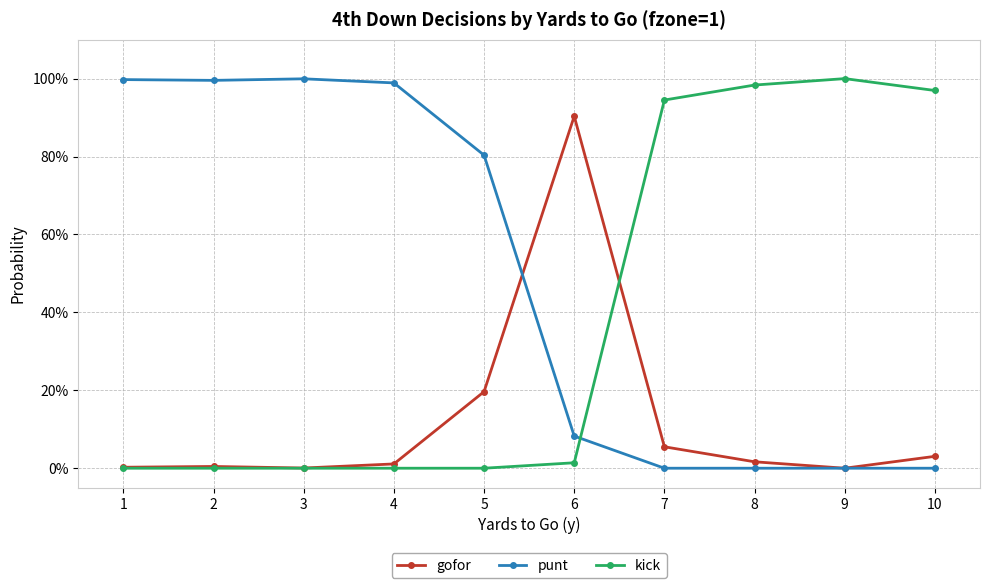

After their last crossing, which series has the higher values: gofor or kick?

kick